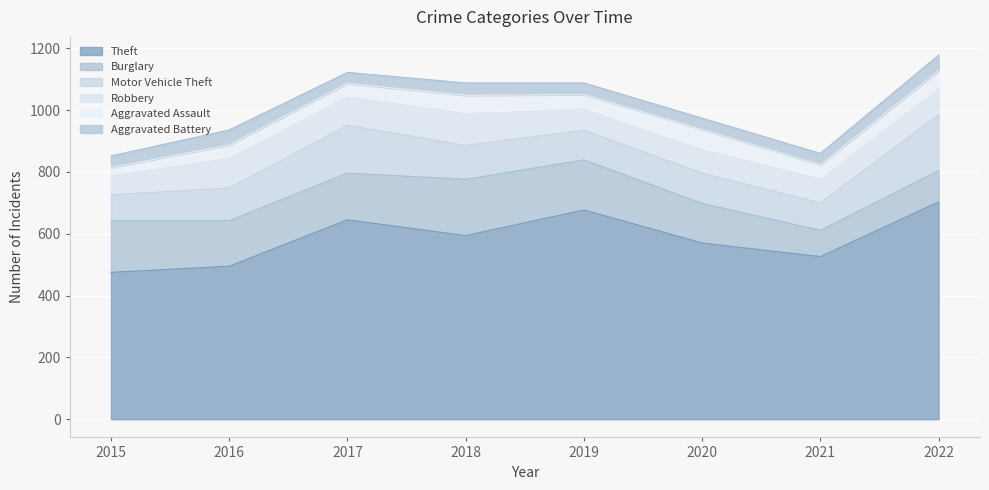

Reading left to right, transcribe all the data shown in this chart.

Theft: 475	495	645	594	677	570	526	703
Burglary: 167	147	151	182	162	128	85	101
Motor Vehicle Theft: 84	106	155	110	96	98	89	181
Robbery: 60	95	91	102	67	75	76	82
Aggravated Assault: 28	44	44	60	48	66	47	60
Aggravated Battery: 38	49	36	40	38	37	37	51